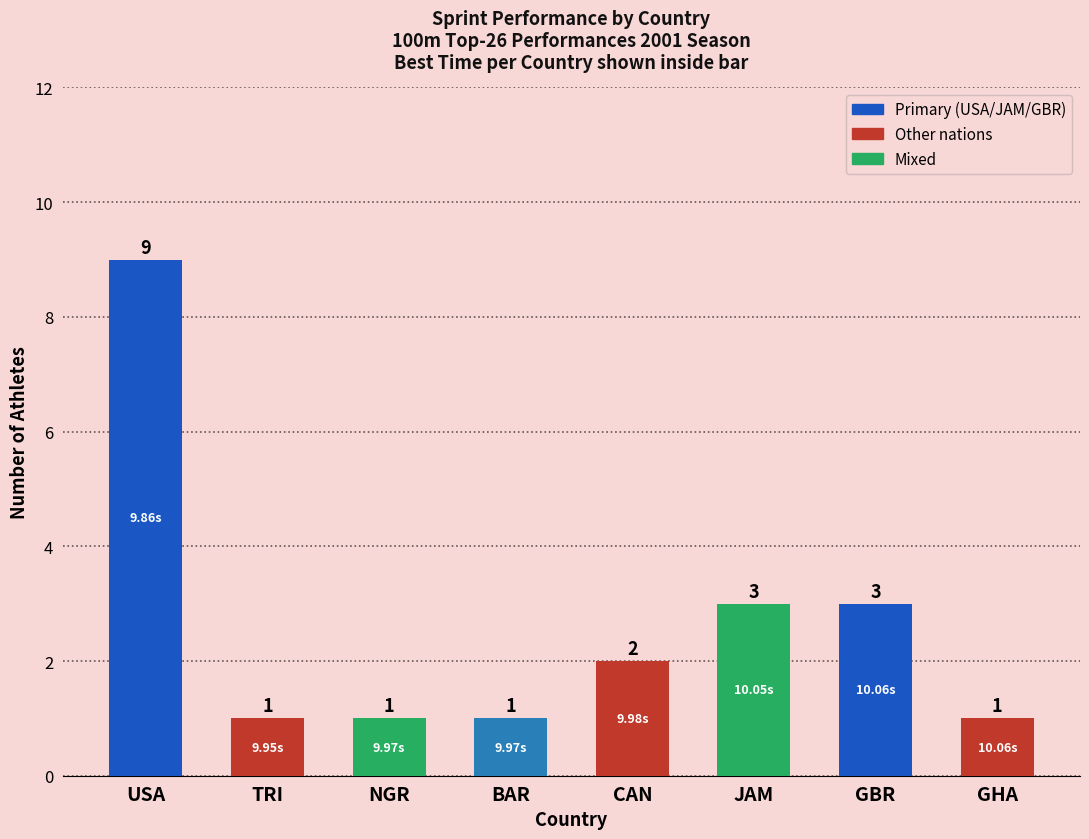

What is the ratio of the value at JAM to the value at CAN?

1.5